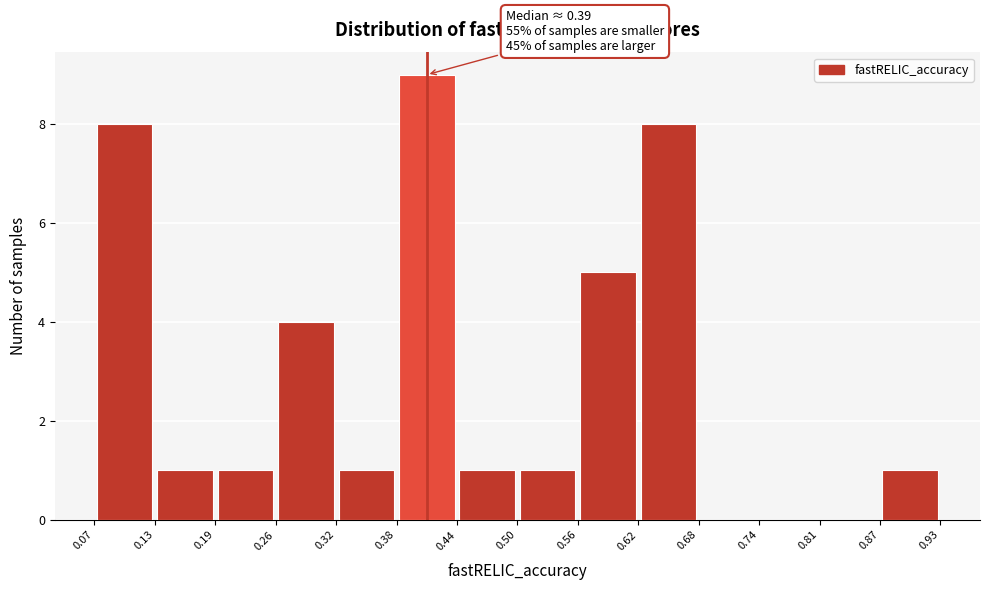

Which range on the x-axis has the tallest bar?

0.38 to 0.44